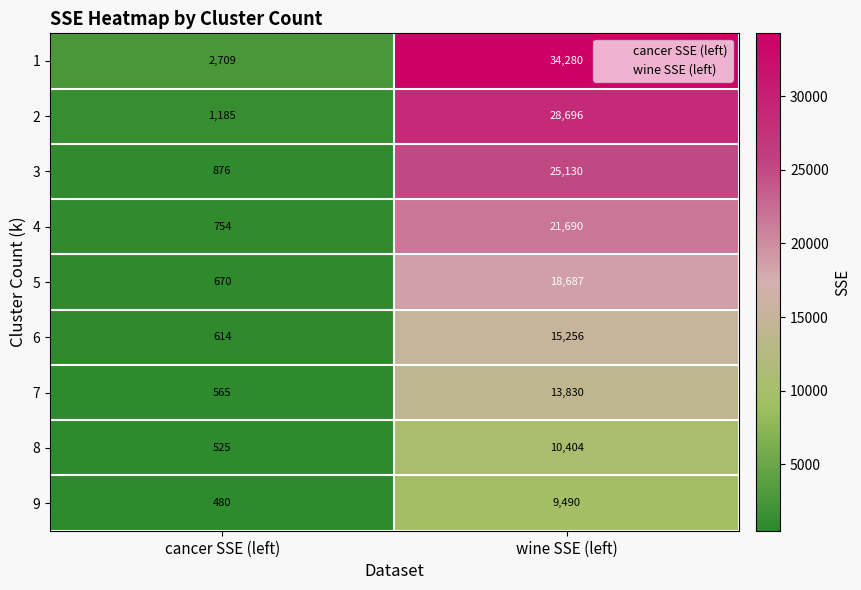

Reading left to right, transcribe all the data shown in this chart.

1: cancer SSE (left)=2709	wine SSE (left)=34280
2: cancer SSE (left)=1185	wine SSE (left)=28696
3: cancer SSE (left)=876	wine SSE (left)=25130
4: cancer SSE (left)=754	wine SSE (left)=21690
5: cancer SSE (left)=670	wine SSE (left)=18687
6: cancer SSE (left)=614	wine SSE (left)=15256
7: cancer SSE (left)=565	wine SSE (left)=13830
8: cancer SSE (left)=525	wine SSE (left)=10404
9: cancer SSE (left)=480	wine SSE (left)=9490